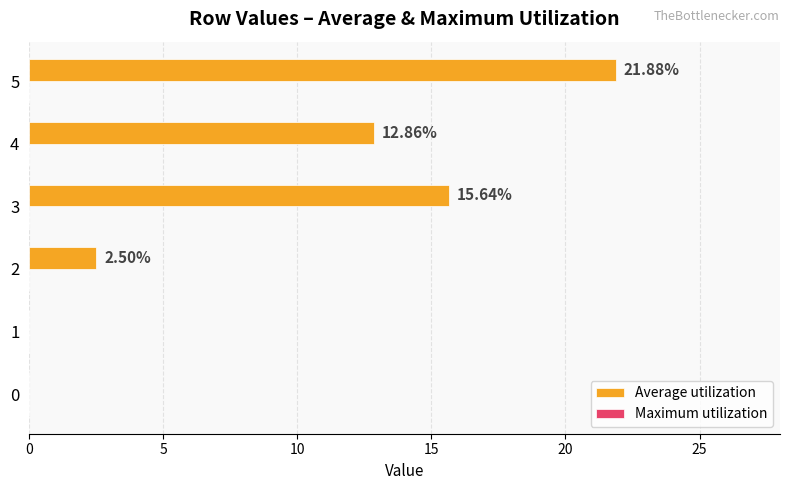

What is the sum of all values?

52.9